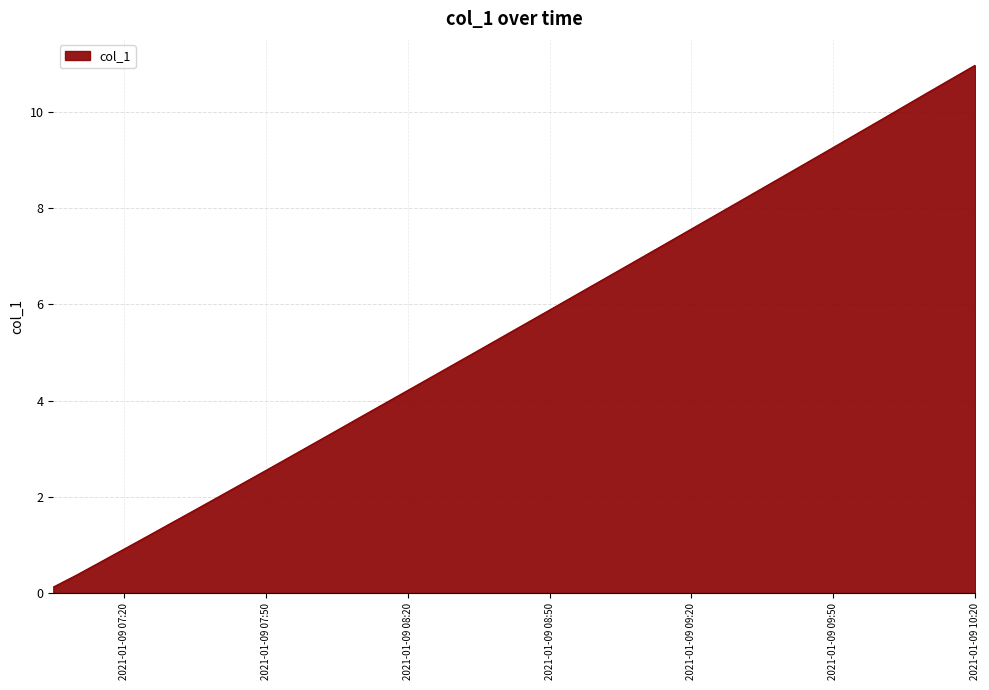

True or false: the data has more than 1 interior local peaks.

False